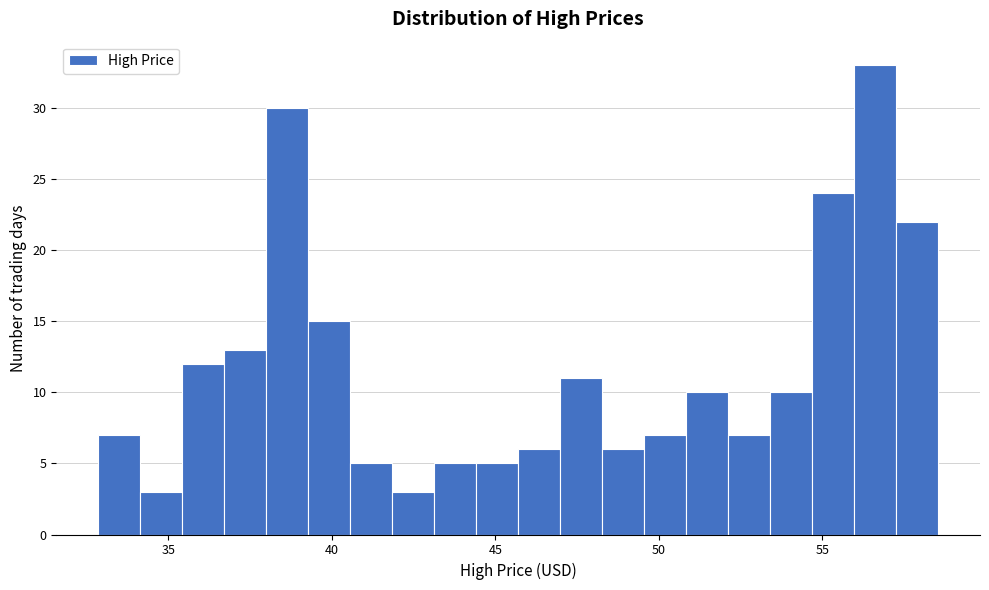

Read against the x-axis, roughly where is the centre of the tallest bar?

56.5